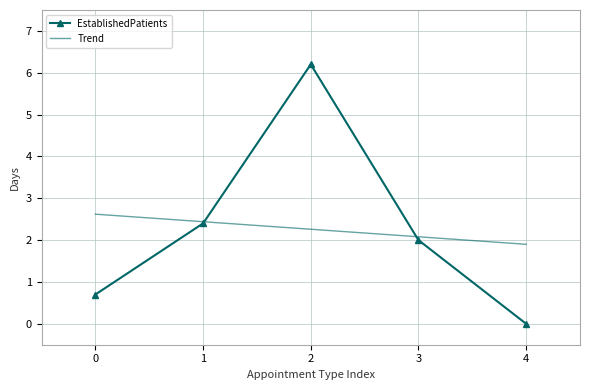

What is the total value across all series at 3?

4.1